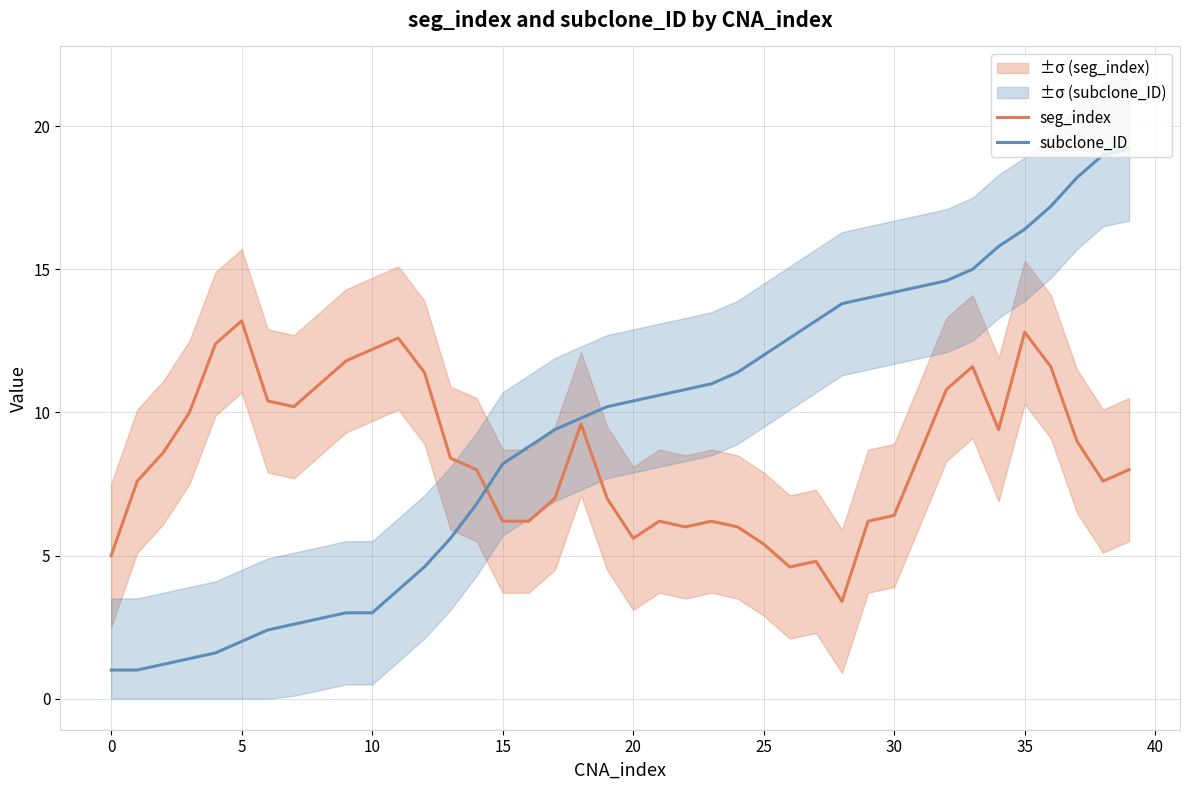

True or false: subclone_ID and seg_index cross at least once.

True